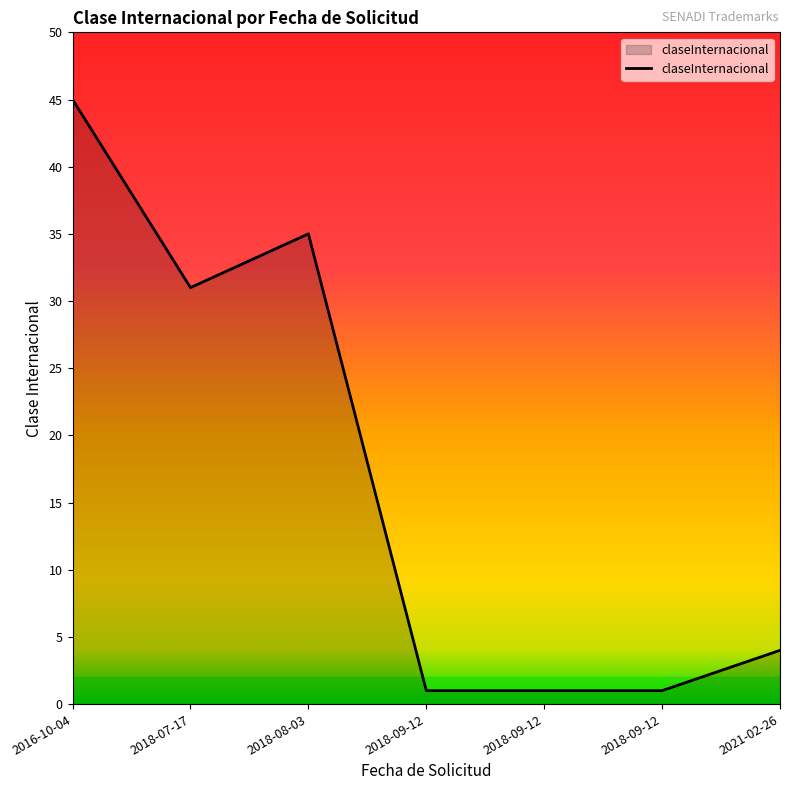

How many values are below 4?

3